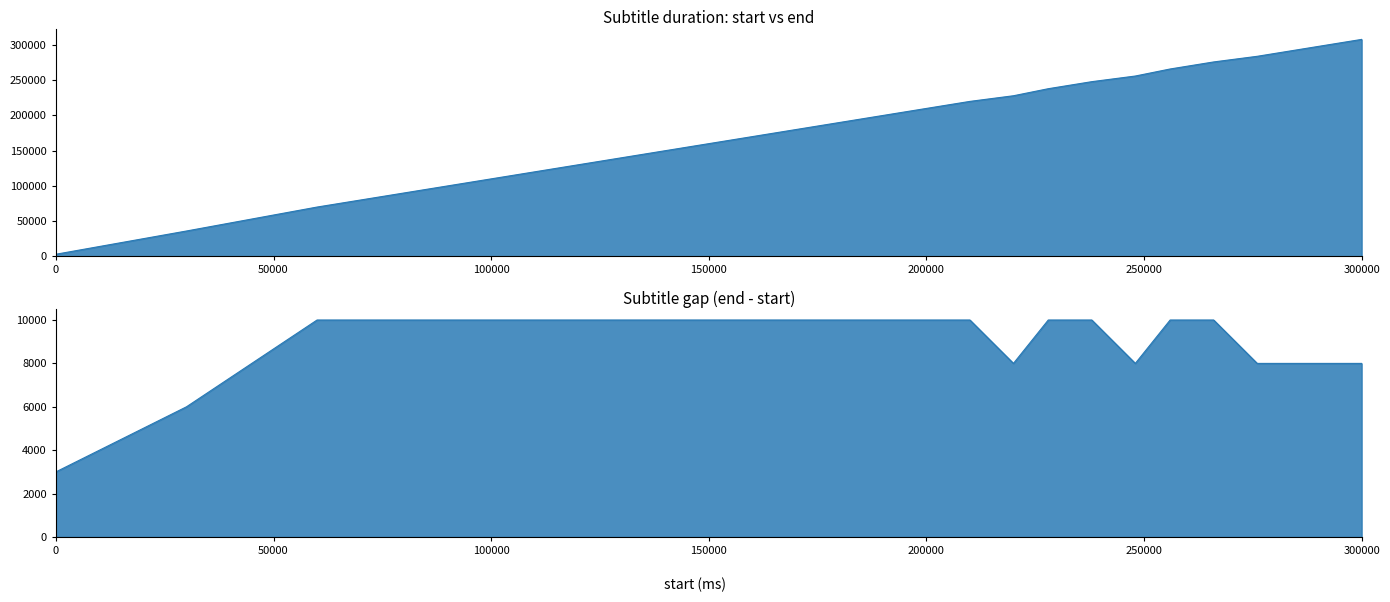

Count the number of values greater than 228000.

9